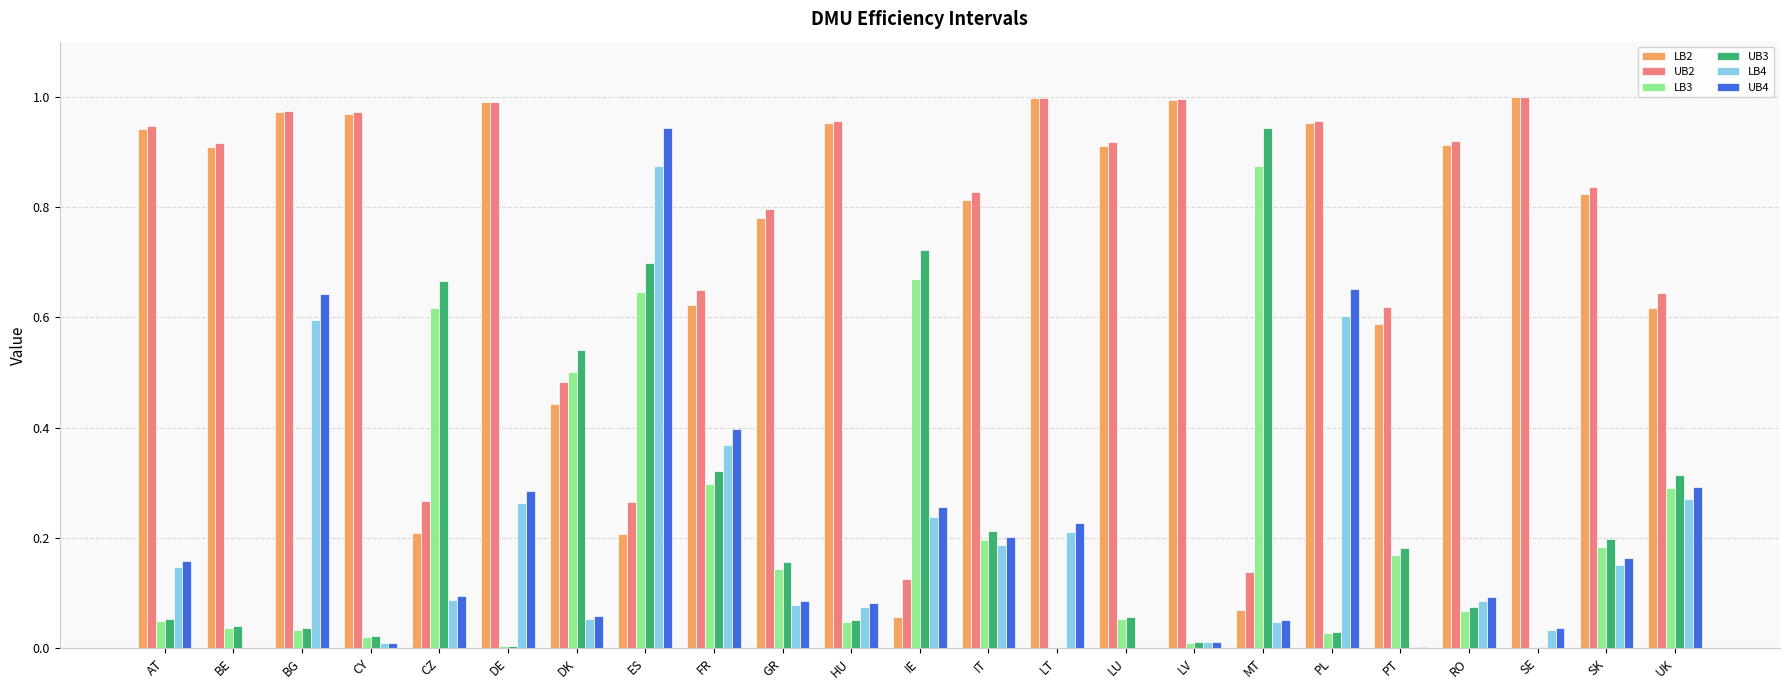

Which series changed the most between GR and IE?

LB2